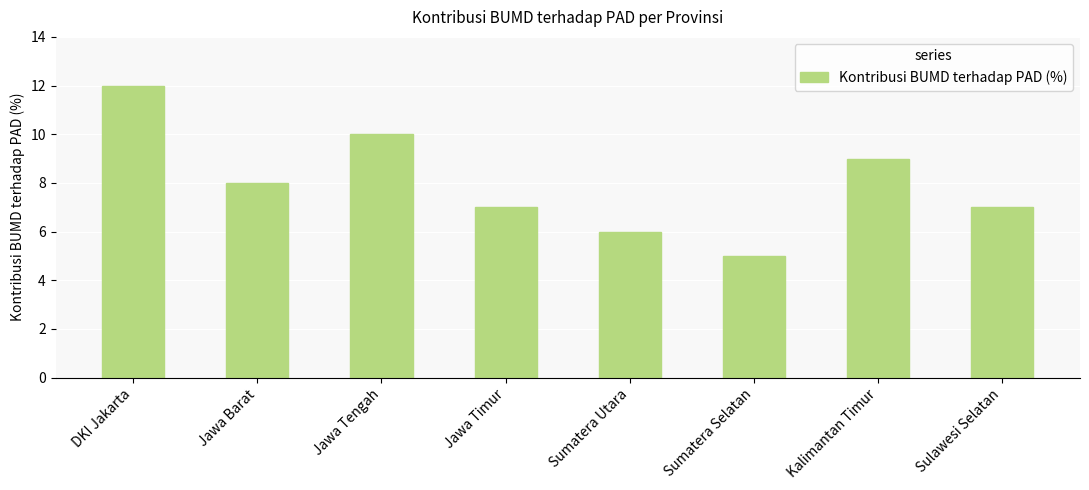

True or false: the data shows 14 at Jawa Barat.

False